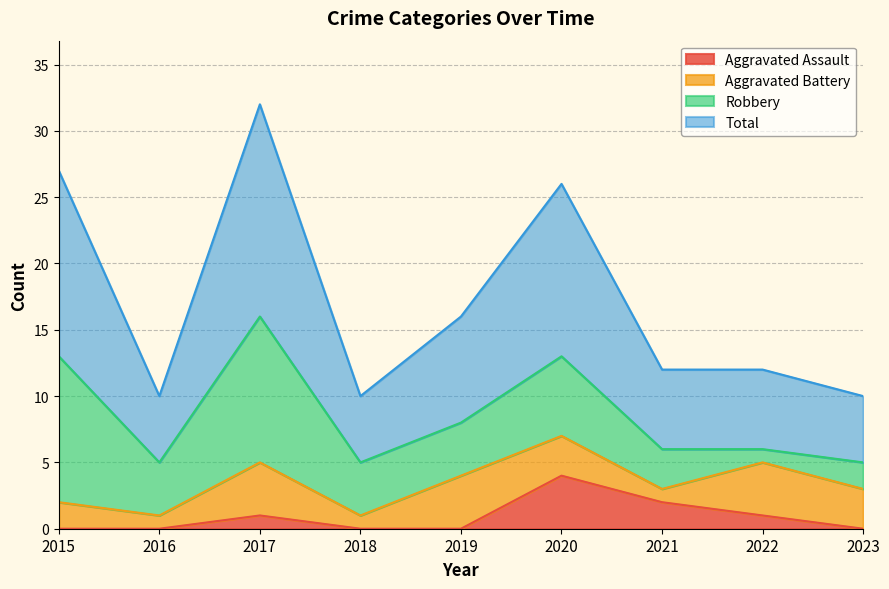

Which series has the largest total across all categories?

Total